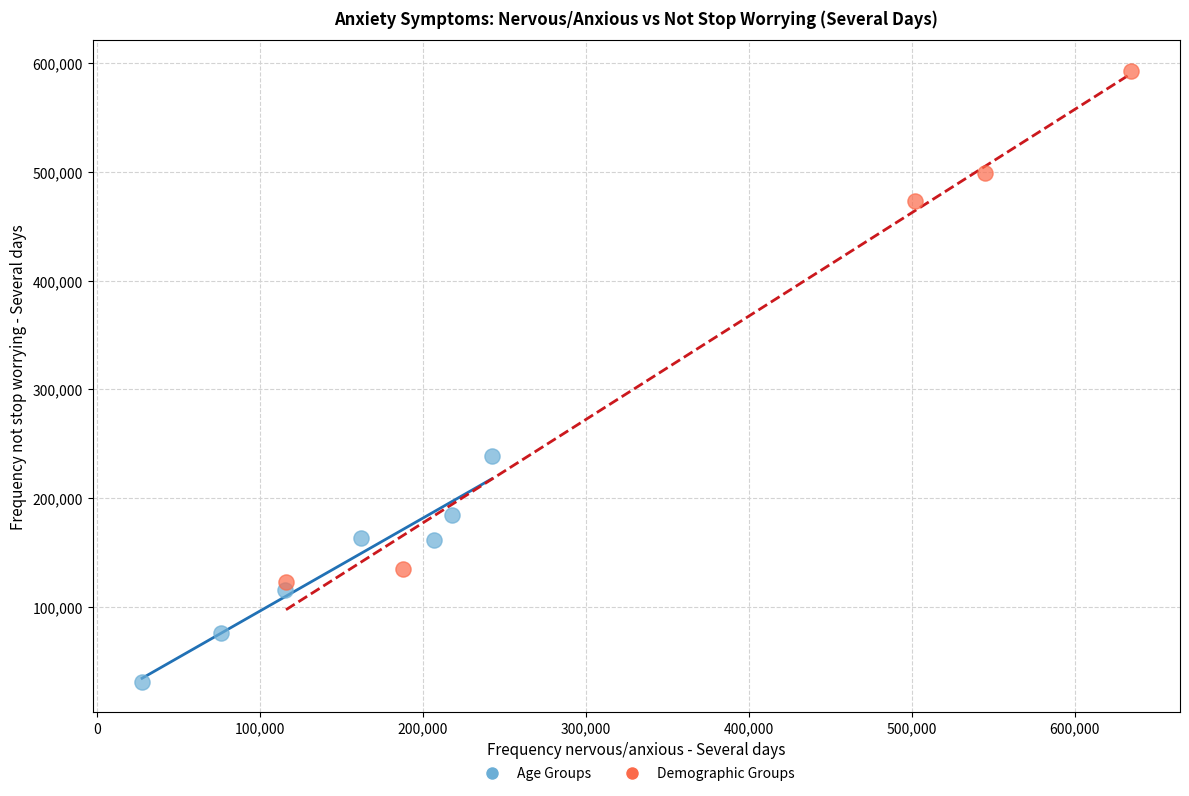

Which series contains the lowest Y value?

Age Groups